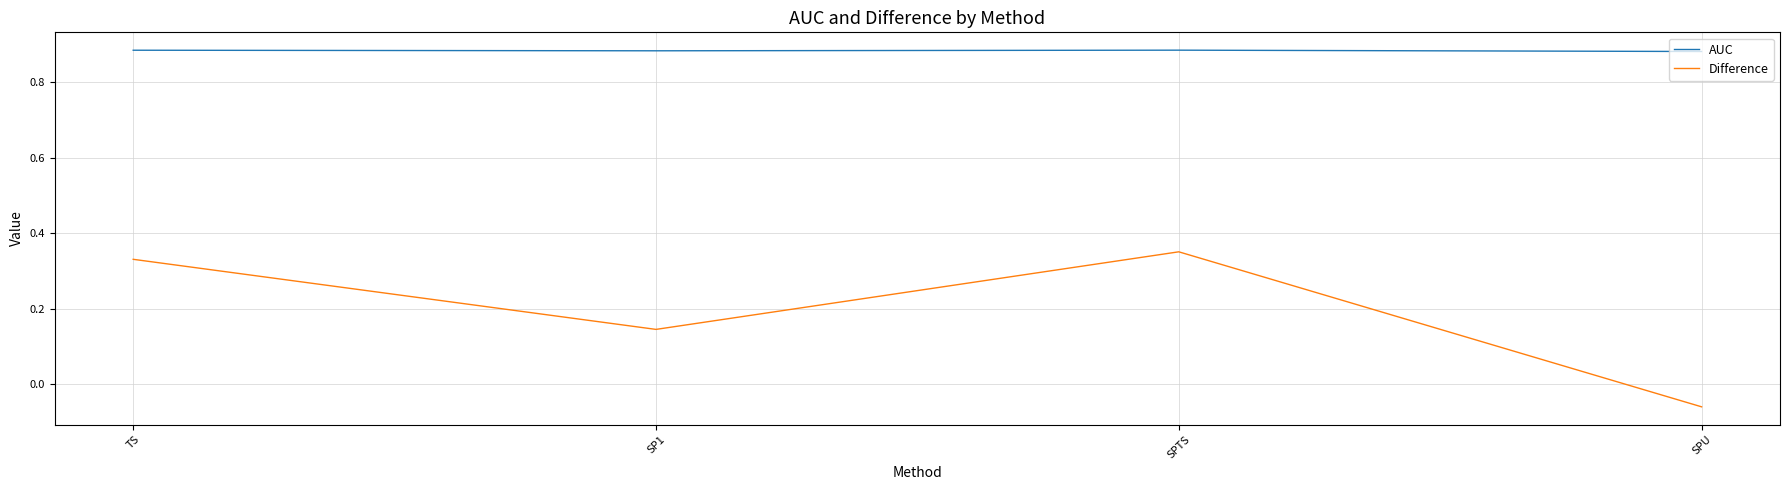

What is the sum of the Difference values at SPTS and SP1?

0.5